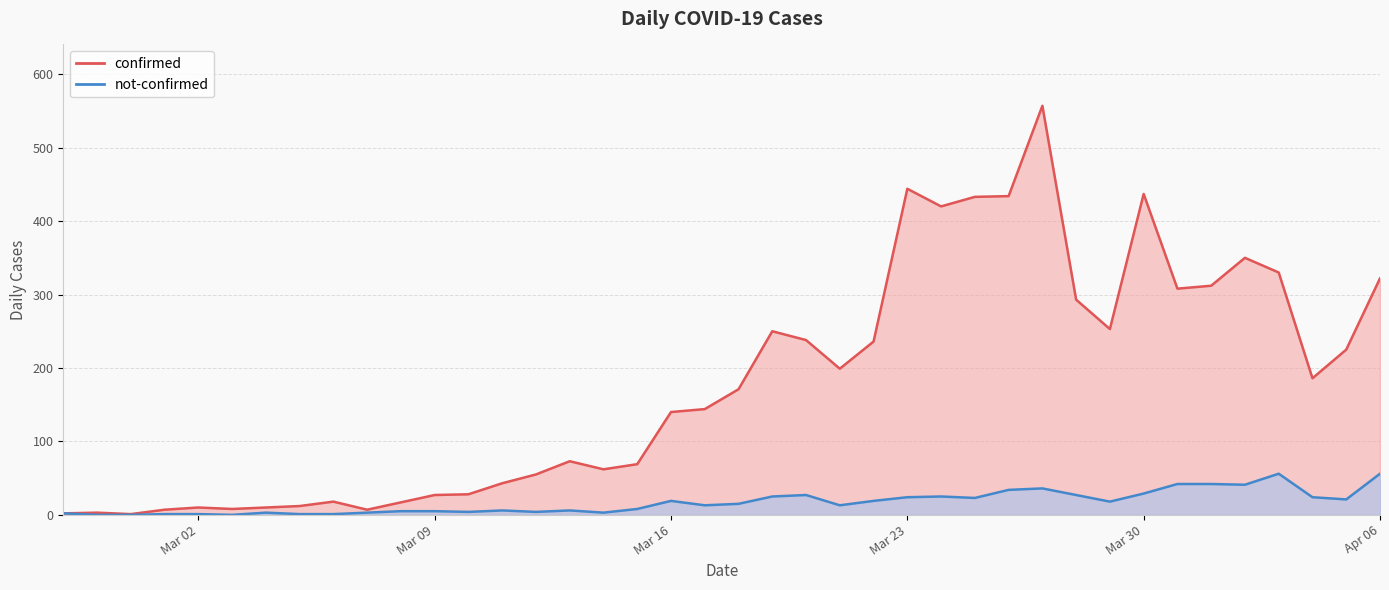

How many lines are shown in the chart?

2